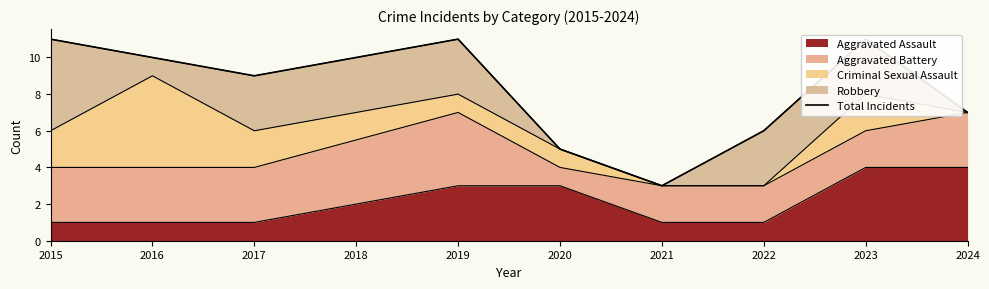

Is it true that Aggravated Assault equals 7 at 2024?

False